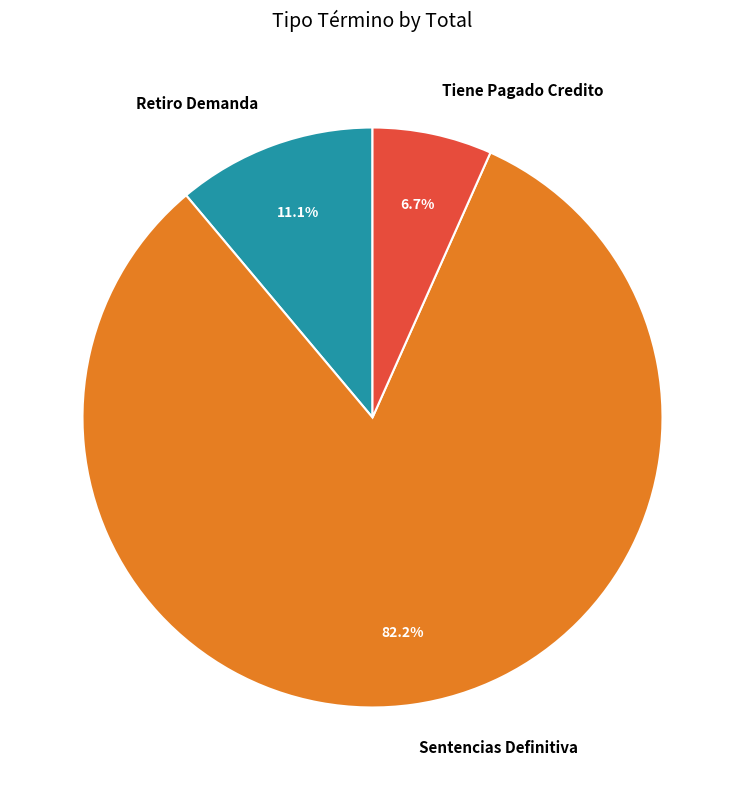

The Retiro Demanda slice represents 11% of the pie. True or false?

True